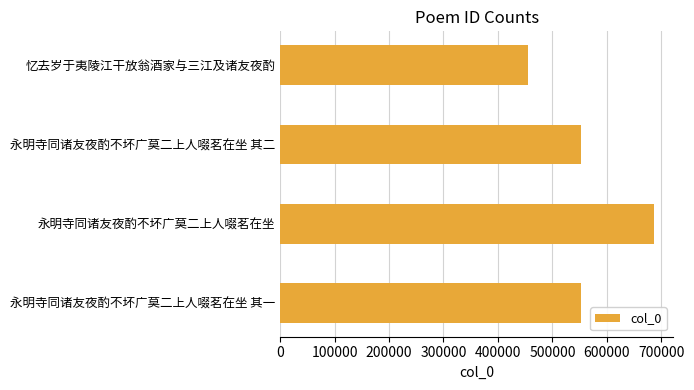

What is the greatest value displayed?

687292